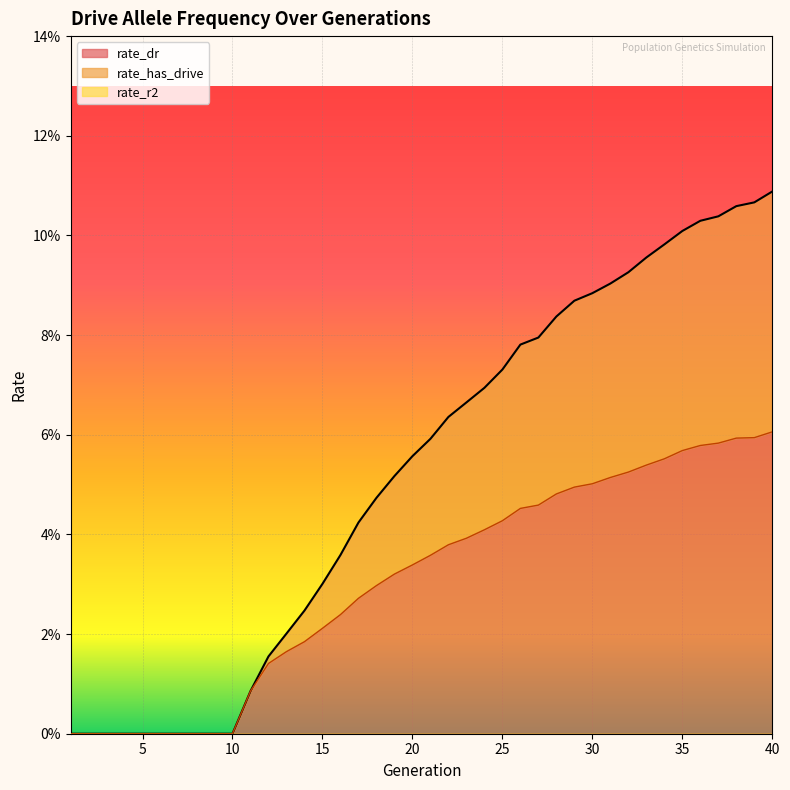

True or false: rate_has_drive has more than 2 interior local peaks.

False